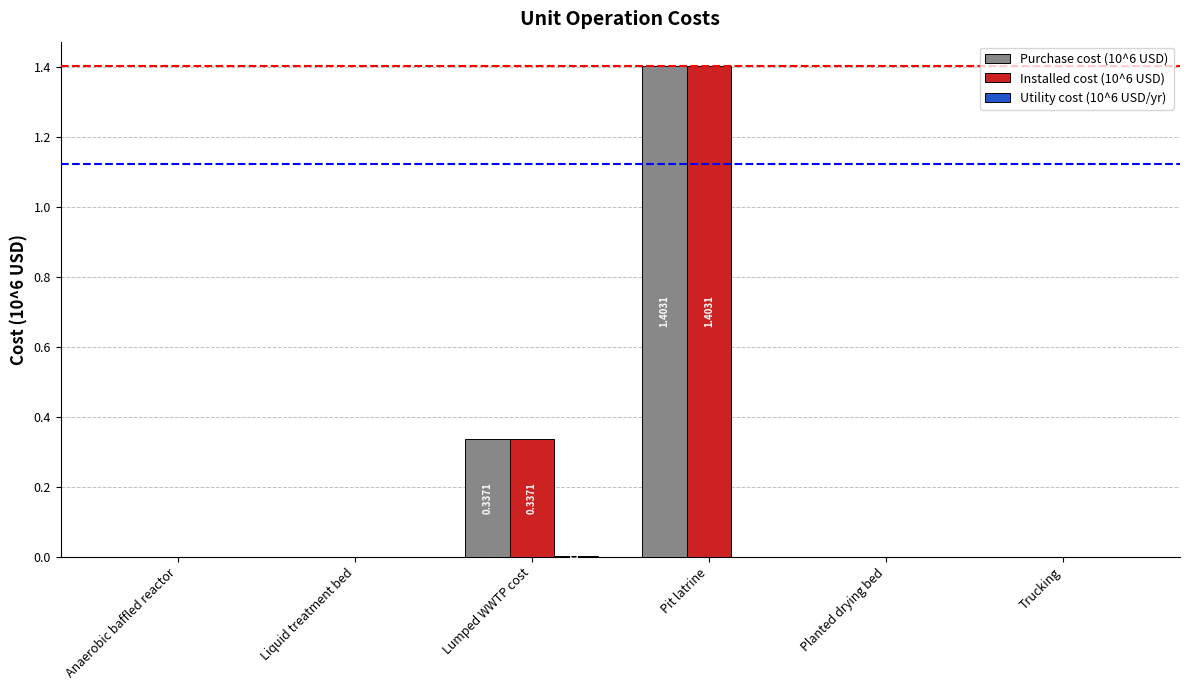

How many distinct data groups are displayed?

3